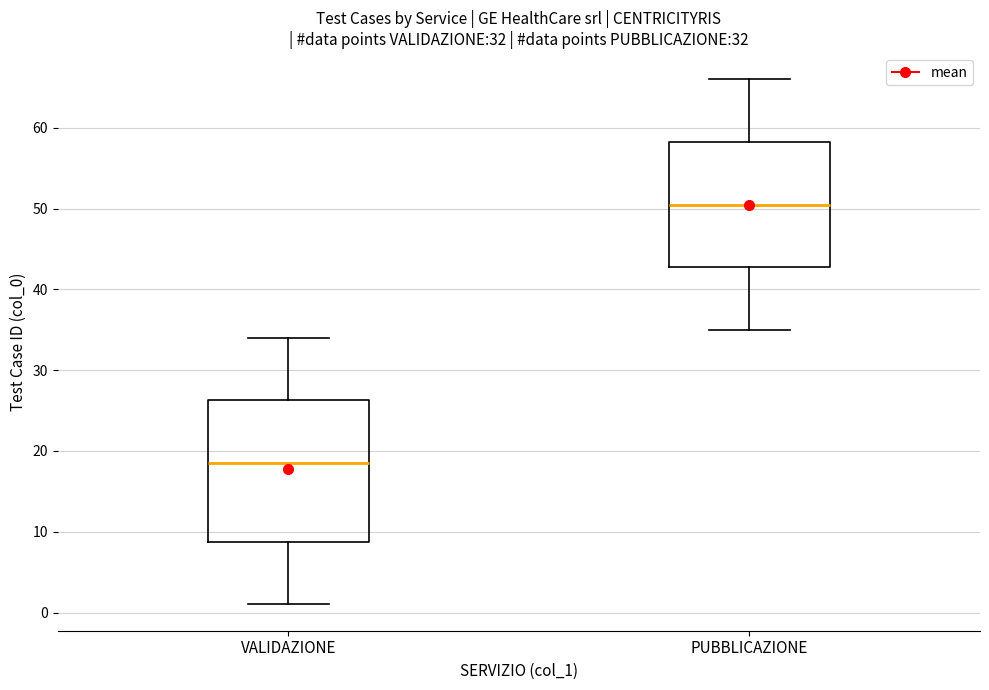

Which box has the highest median line?

PUBBLICAZIONE